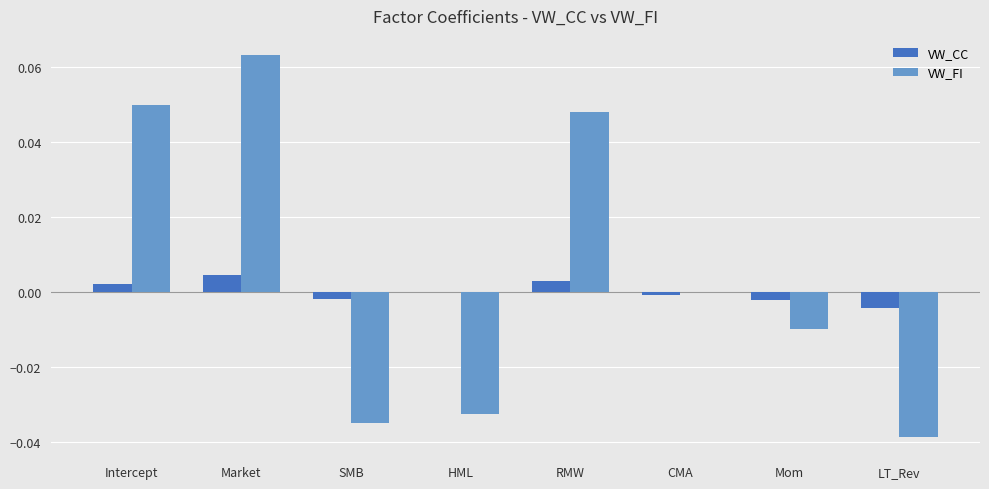

Is it true that VW_CC equals -0.0 at Mom?

True